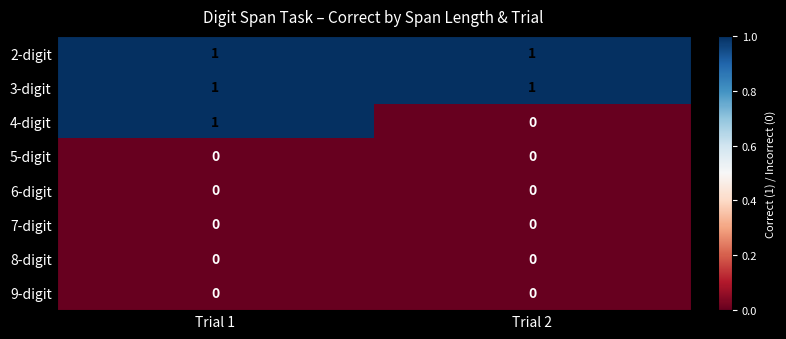

Count the number of data series in this chart.

8